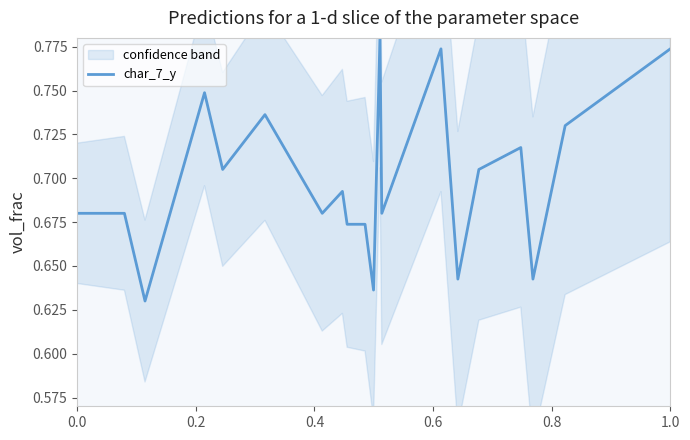

What is the greatest value displayed?

0.8